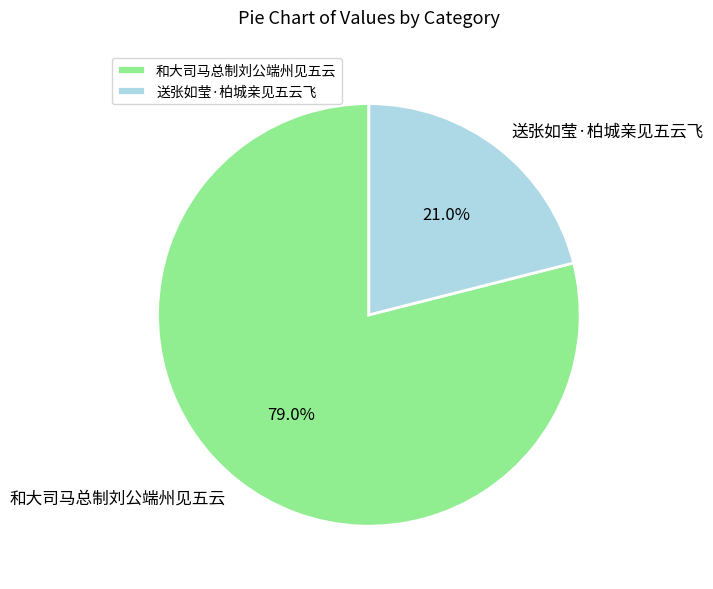

Is the sum of 和大司马总制刘公端州见五云 and 送张如莹·柏城亲见五云飞 greater than half?

Yes